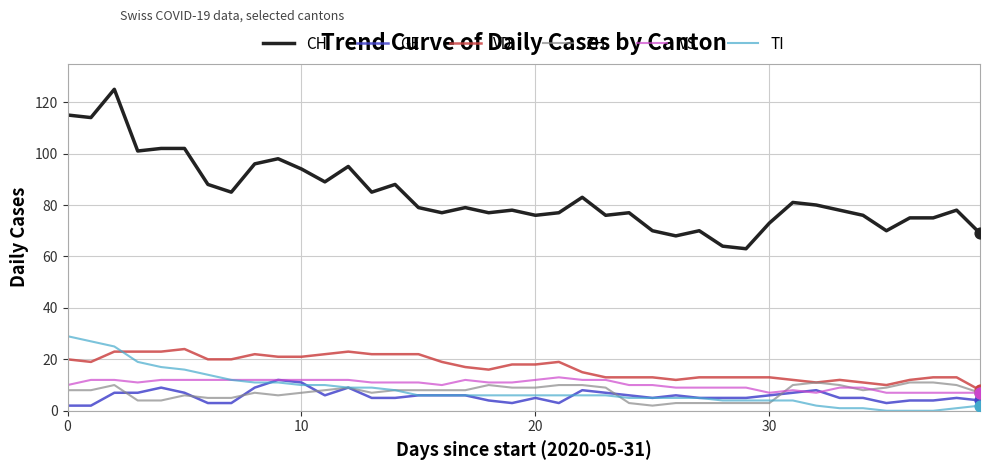

Which series has the largest range (max minus min)?

CH